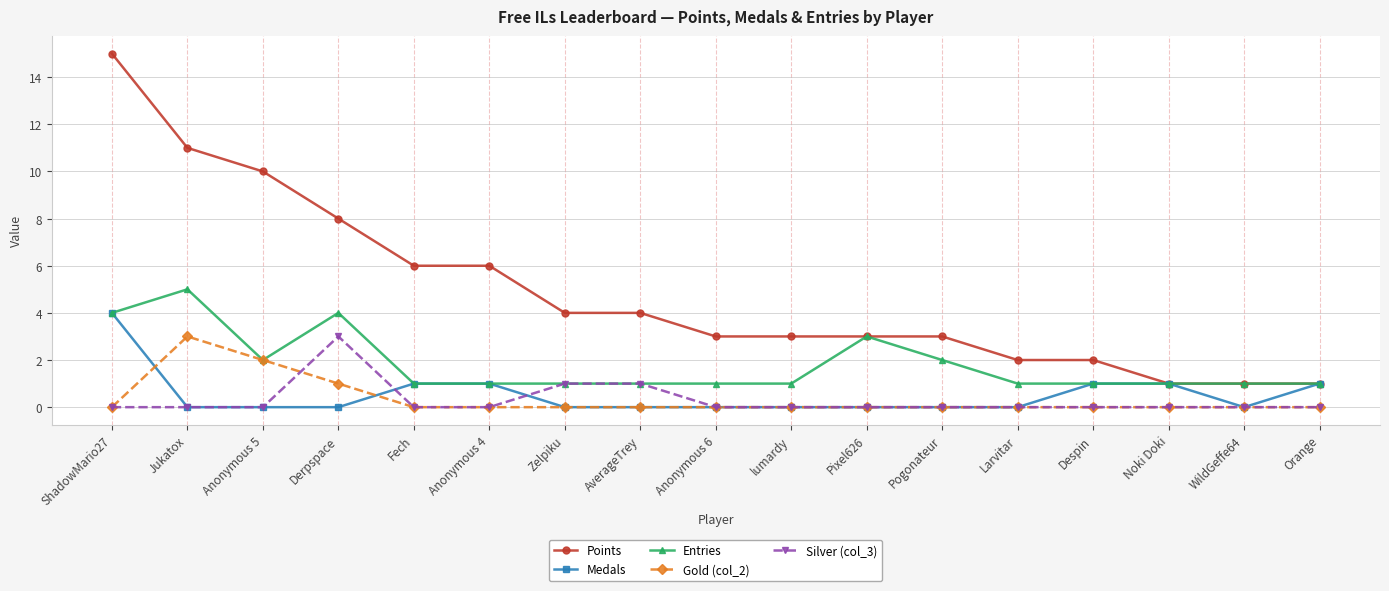

What are all the series names shown in the legend?

Points, Medals, Entries, Gold (col_2), Silver (col_3)